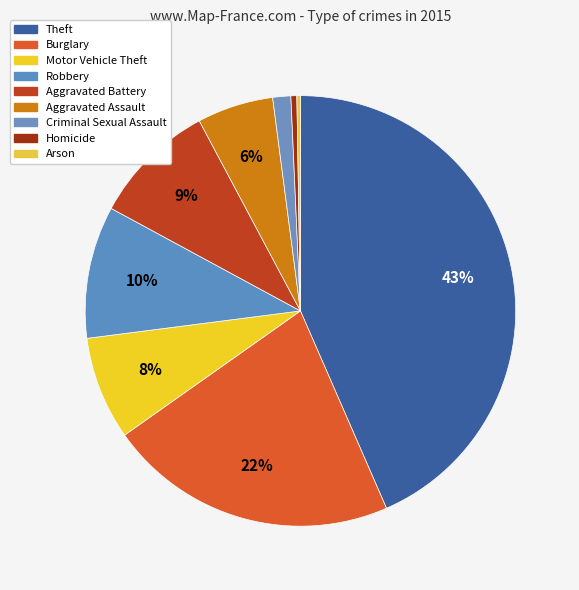

Do Aggravated Battery and Motor Vehicle Theft together represent more than half of the pie?

No